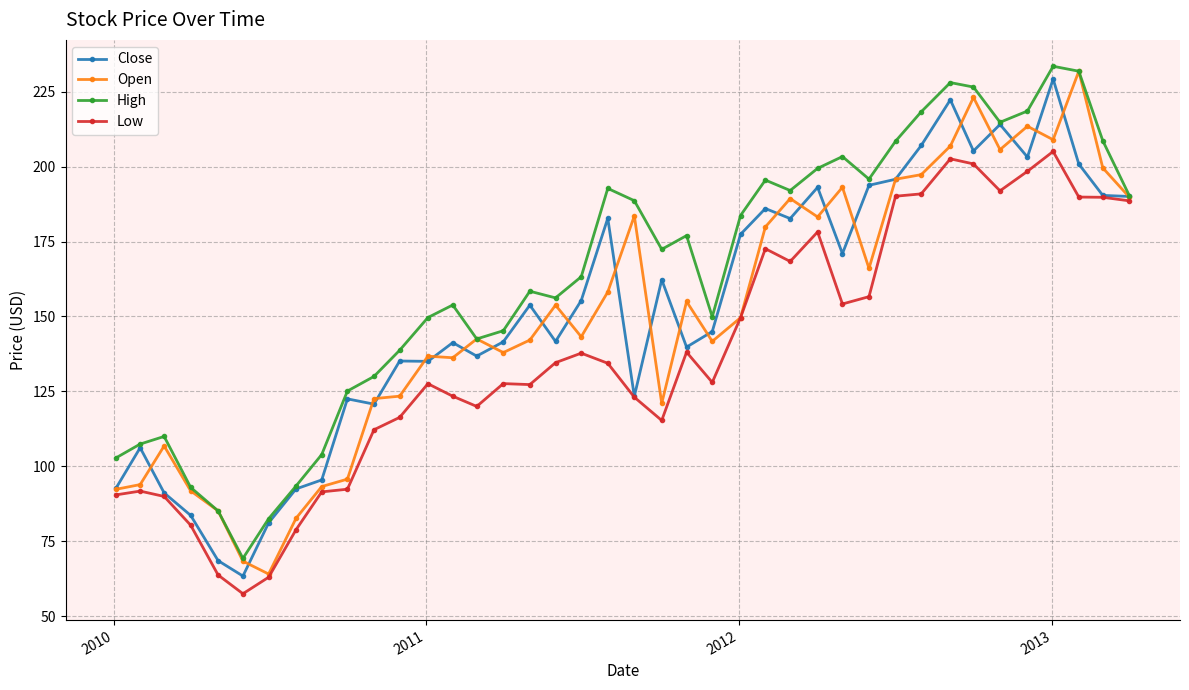

True or false: Open has more than 1 points higher than both neighbors.

True